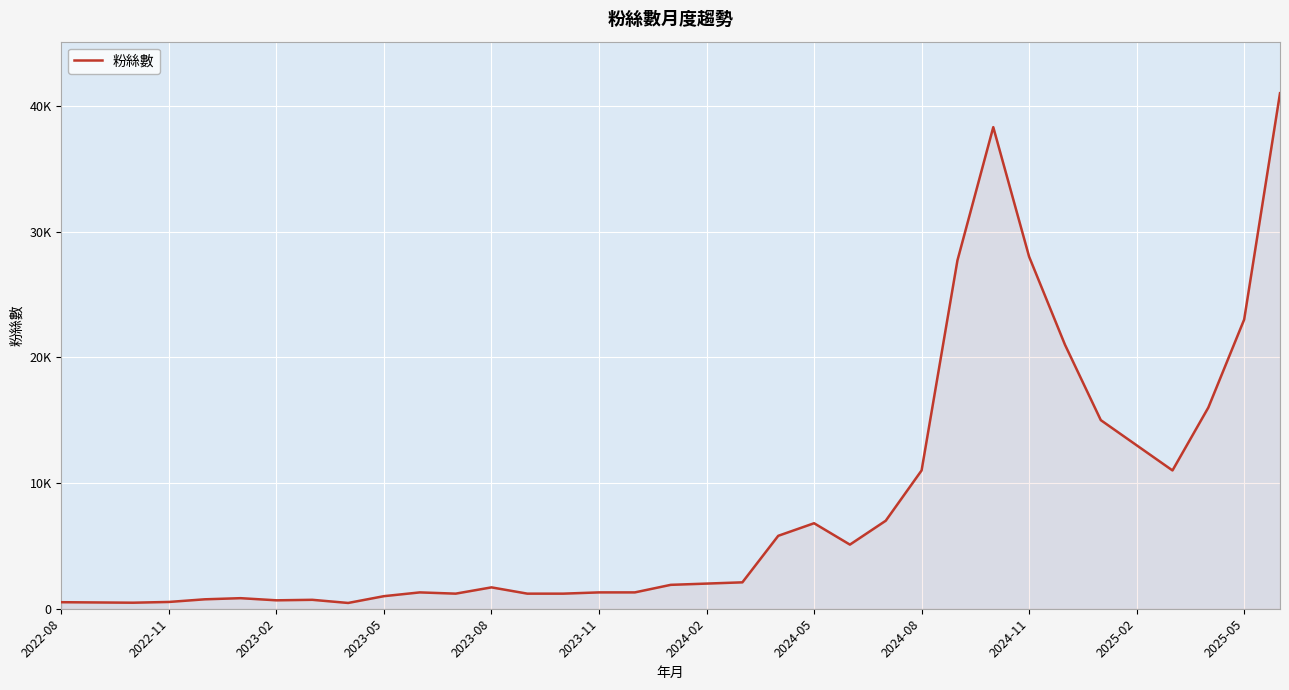

Does the chart have visible grid lines?

Yes